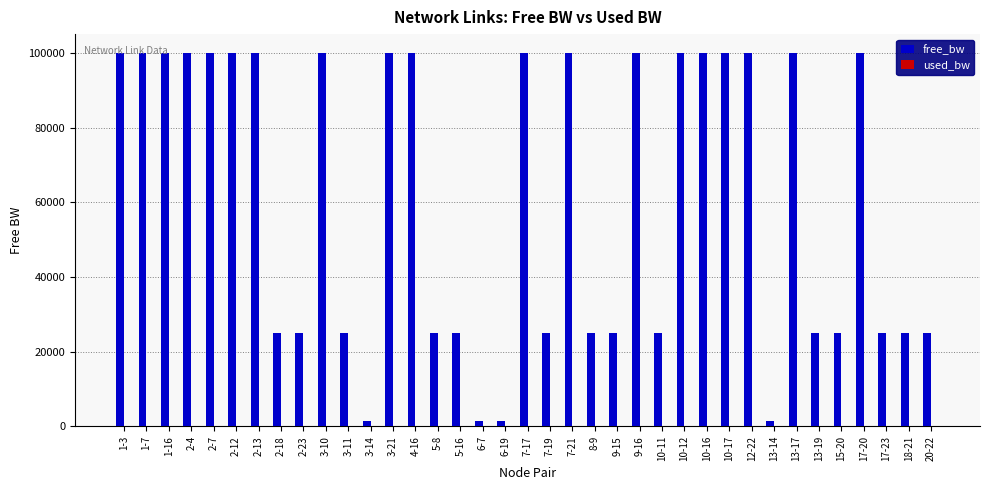

Between 3-11 and 7-21, which series saw the biggest shift?

free_bw